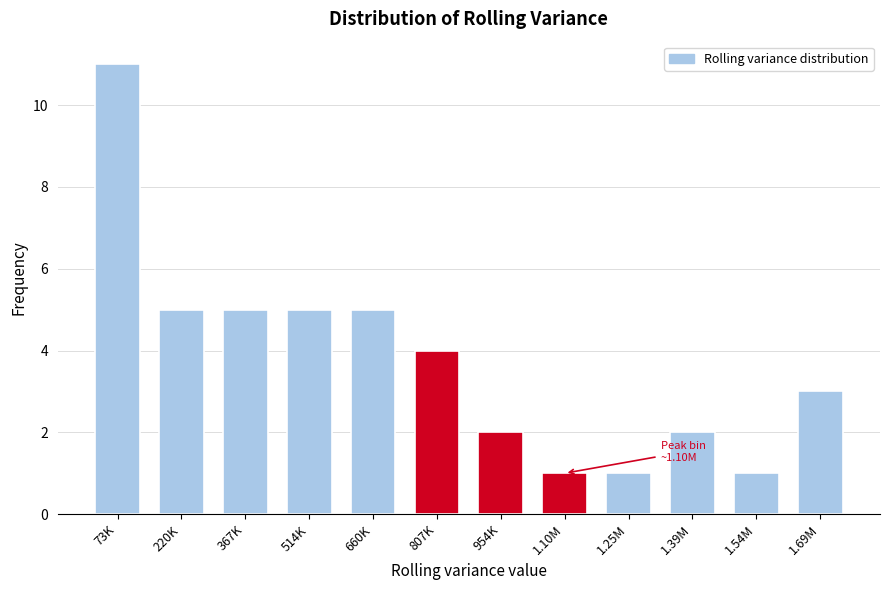

Reading right to left, transcribe all the data shown in this chart.

3	1	2	1	1	2	4	5	5	5	5	11